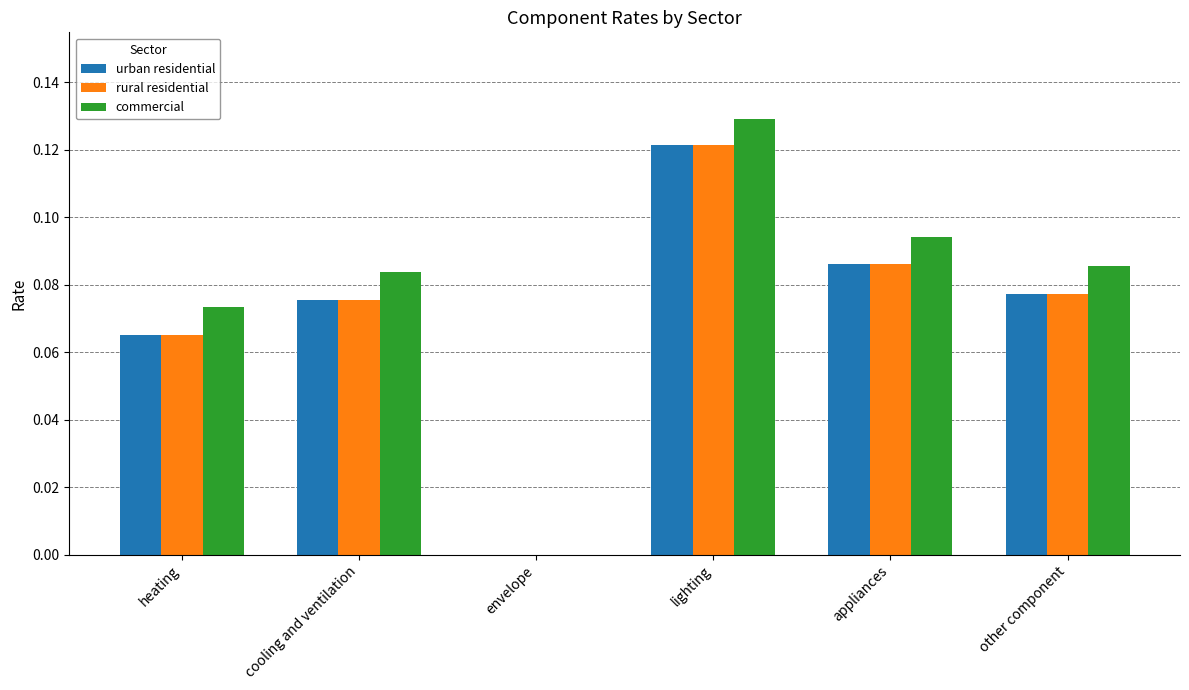

Are the bars horizontal?

No